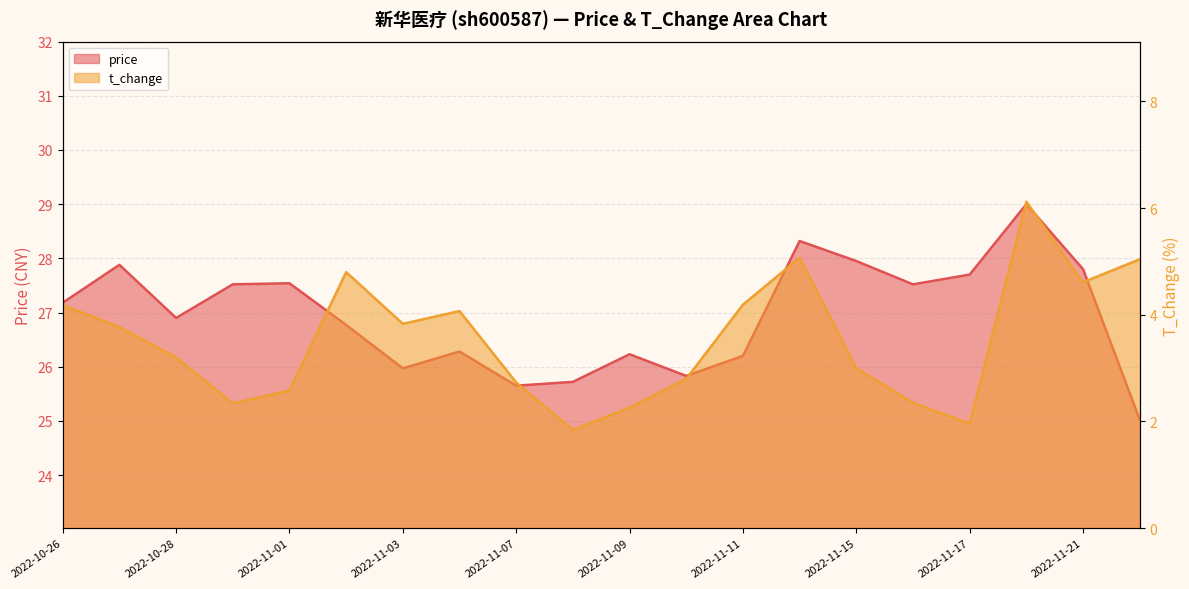

How many interior local valleys does the price series have?

5